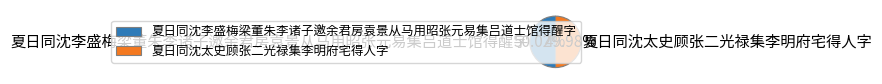

To the nearest percent, what portion does 夏日同沈李盛梅梁董朱李诸子邀余君房袁景从马用昭张元易集吕道士馆得醒字 represent?

50%